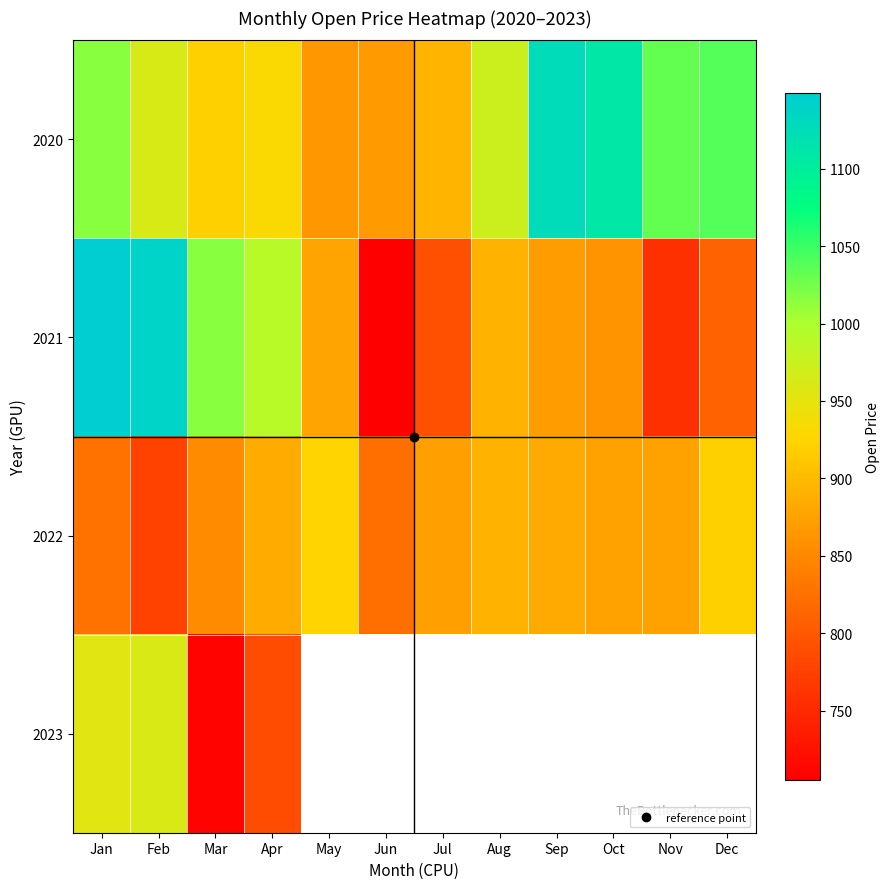

True or false: 2022 has a value of 823.5 at Jun.

True